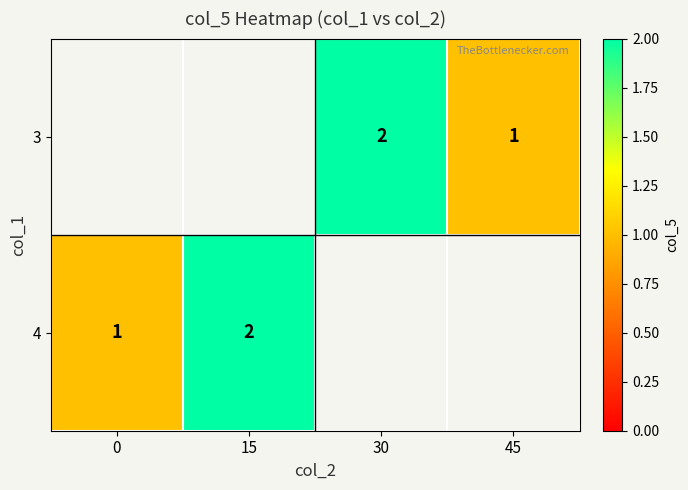

How many data points does each series have?

4